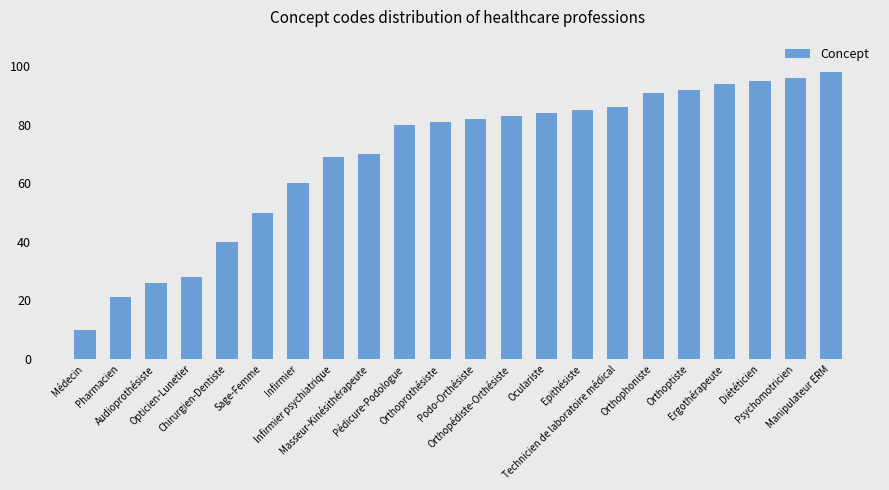

Count the number of categories in the chart.

22